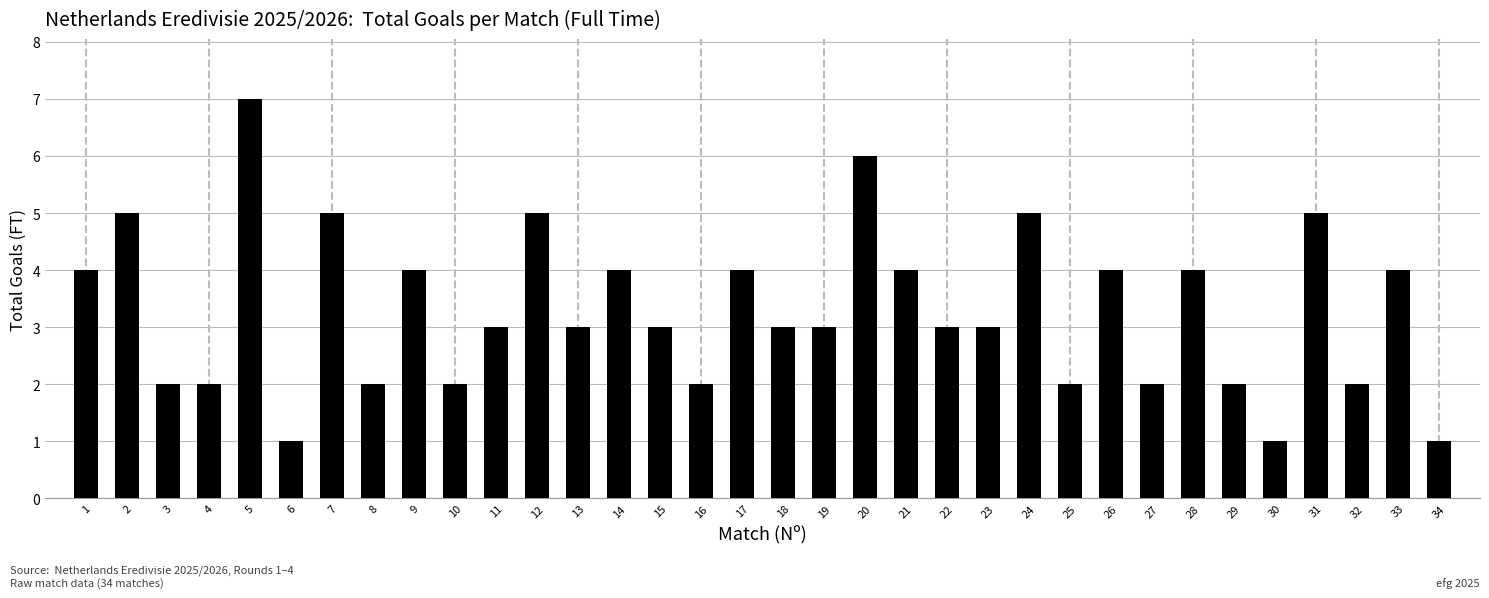

Which label corresponds to the largest value in the chart?

5